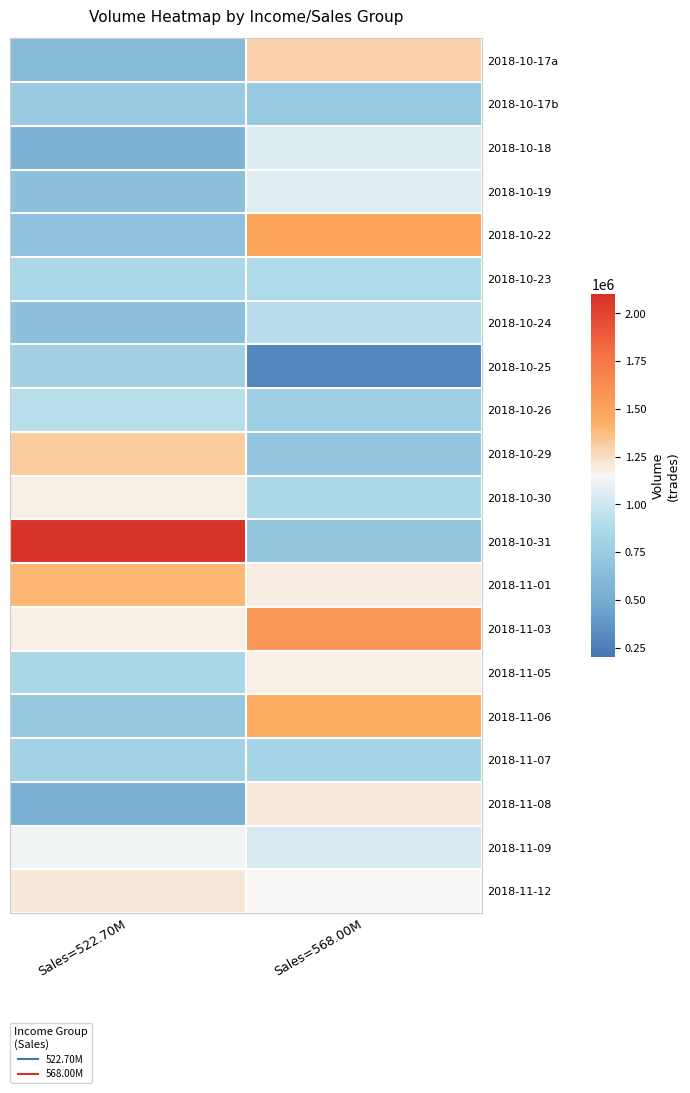

What is the smallest value displayed?

293183